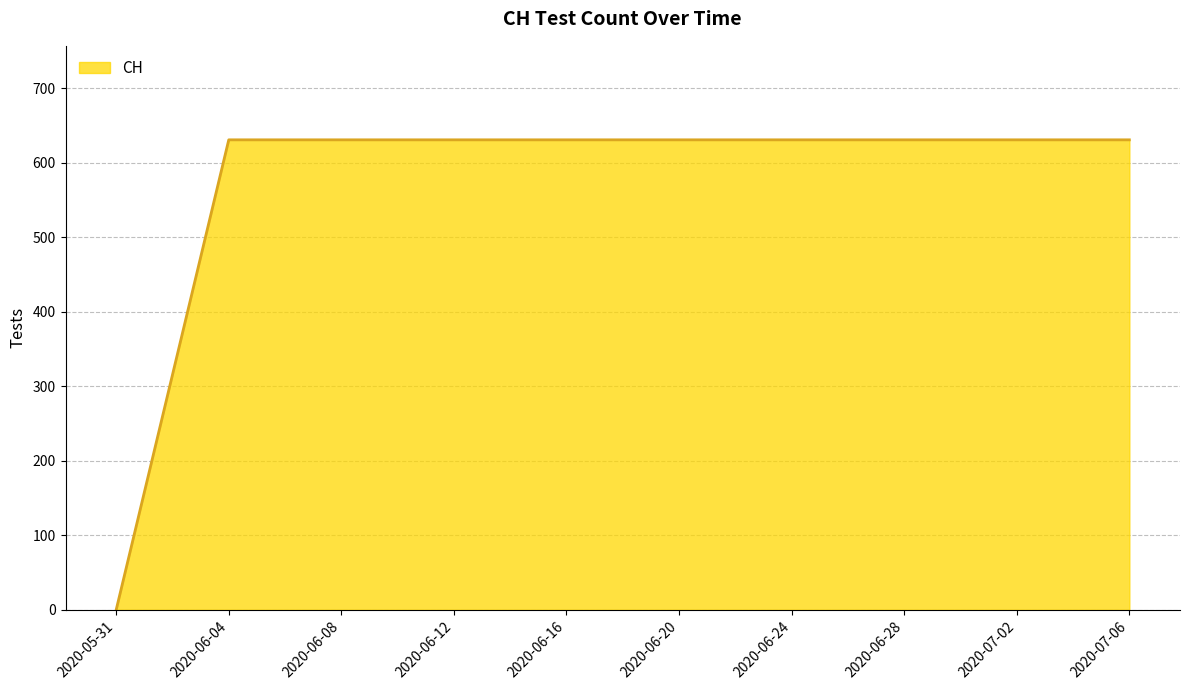

What is the difference between the maximum and minimum values?

631